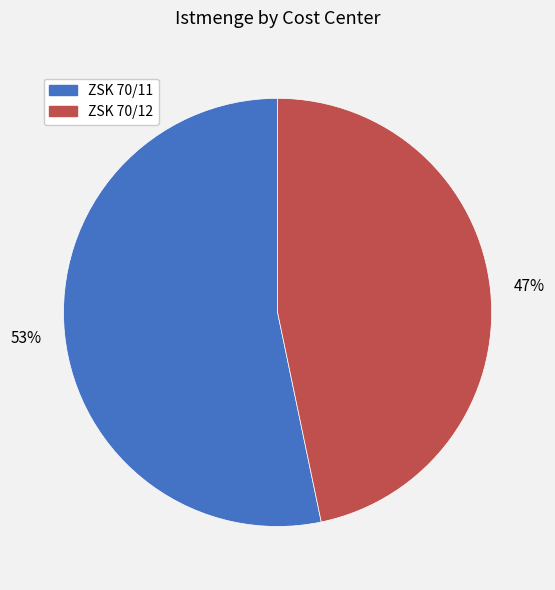

Which has a higher value, ZSK 70/11 or ZSK 70/12?

ZSK 70/11